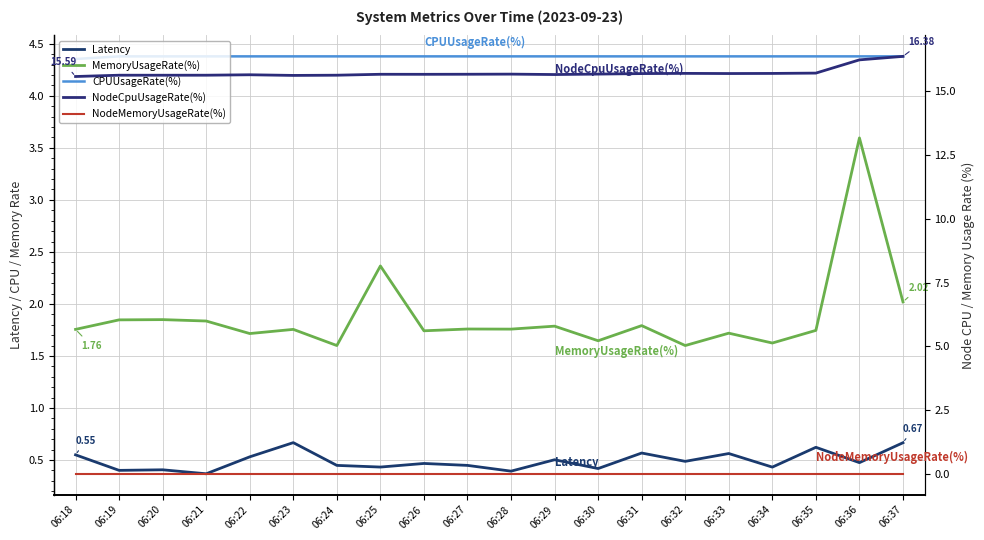

Which series has the widest spread of values?

MemoryUsageRate(%)